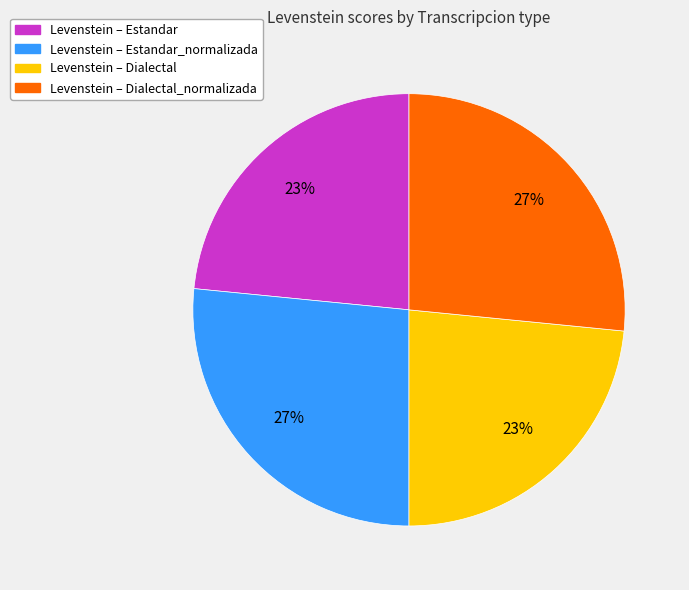

To the nearest percent, what is the average slice percentage?

25%